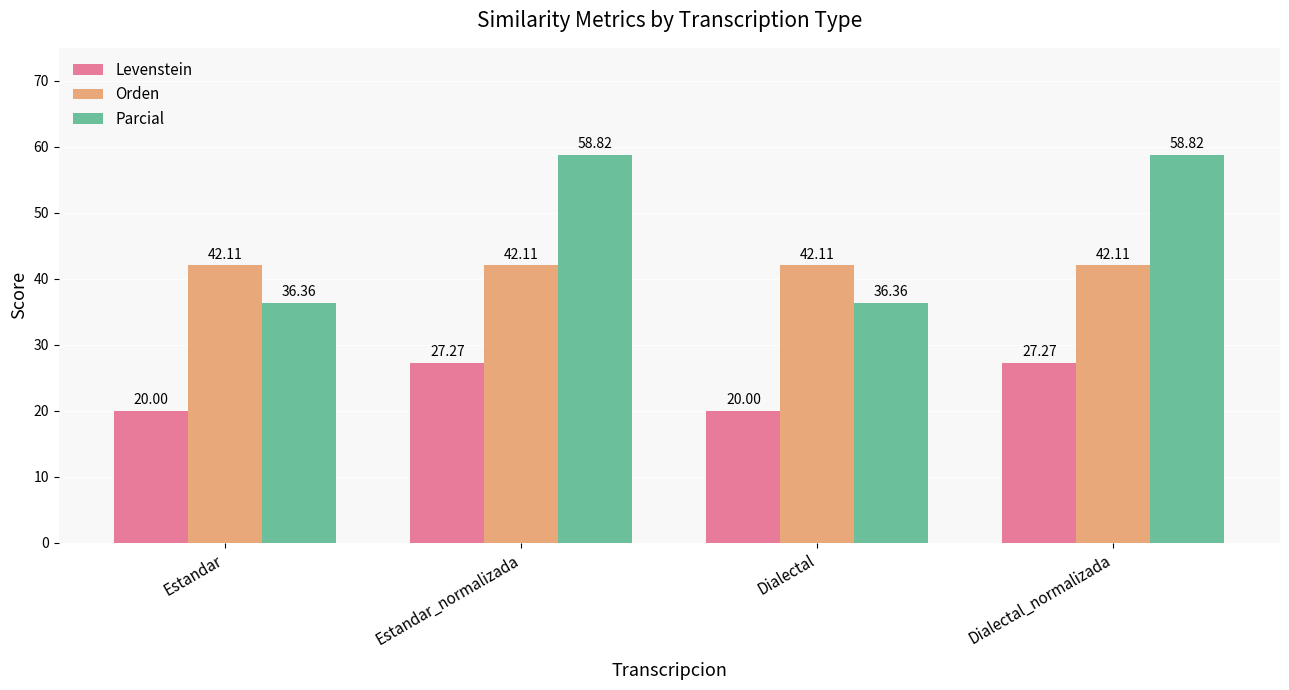

What is the sum of all Orden values?

168.4